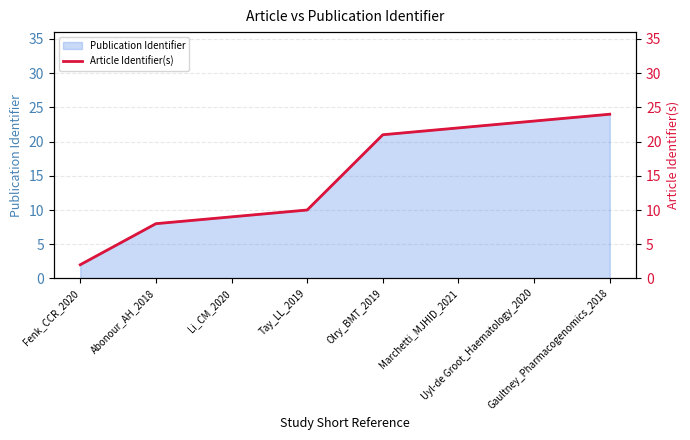

True or false: there are more than 0 points higher than both neighbors.

False